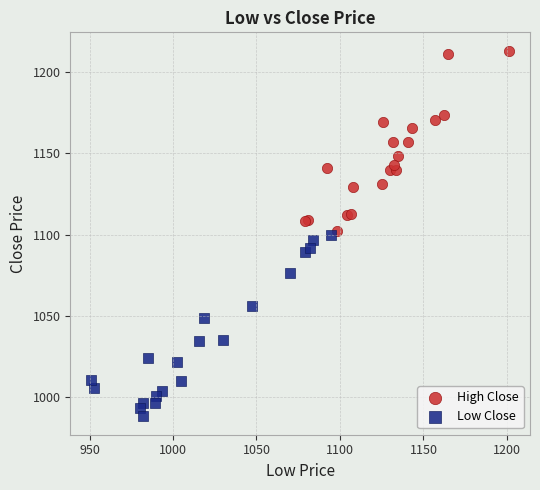

What are all the series names shown in the legend?

High Close, Low Close